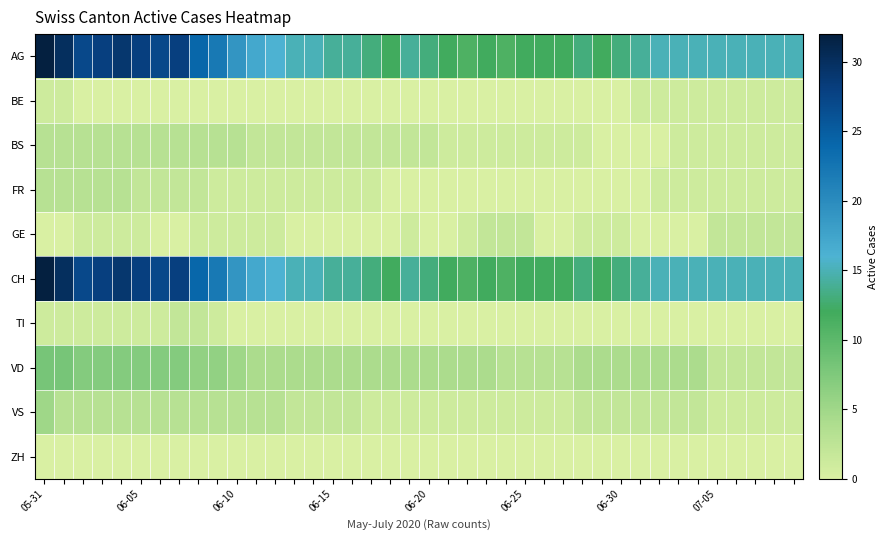

How many data points does each series have?

40